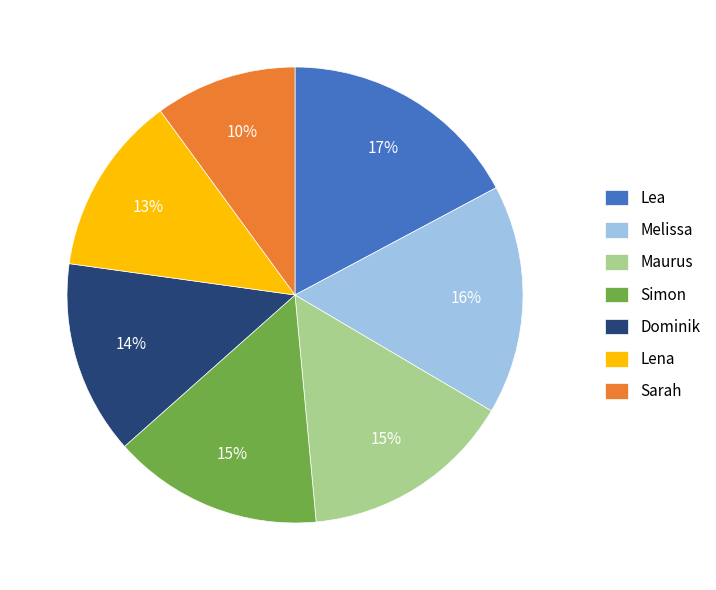

To the nearest percent, what is the difference between the largest and smallest slice percentages?

7%